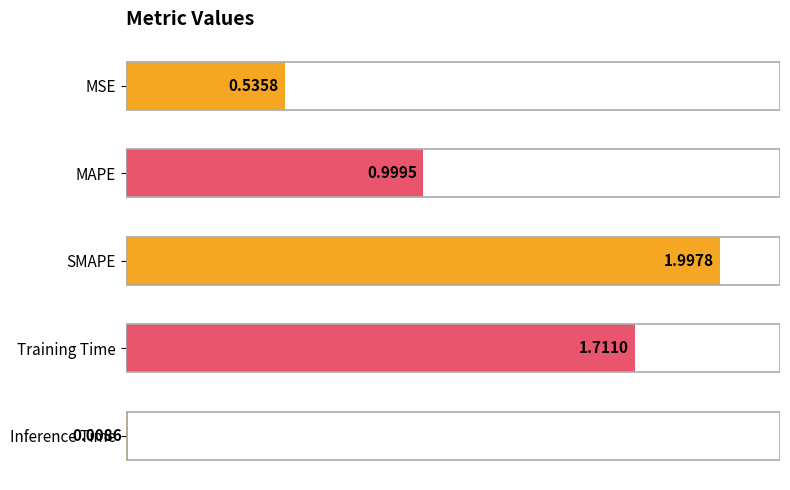

List the labels in order of value, smallest first.

Inference Time, MSE, MAPE, Training Time, SMAPE